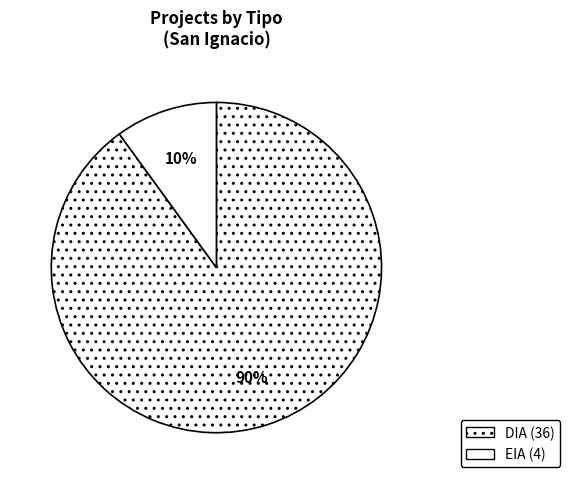

What is the change in value from DIA to EIA?

-32